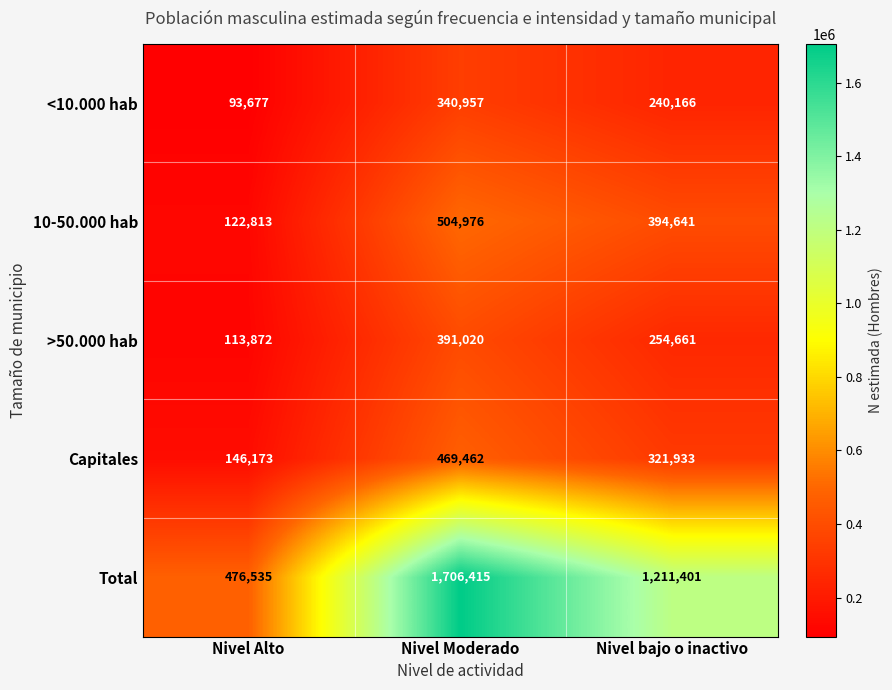

Reading left to right, transcribe all the data shown in this chart.

<10.000 hab: Nivel Alto=93677	Nivel Moderado=340957	Nivel bajo o inactivo=240166
10-50.000 hab: Nivel Alto=122813	Nivel Moderado=504976	Nivel bajo o inactivo=394641
>50.000 hab: Nivel Alto=113872	Nivel Moderado=391020	Nivel bajo o inactivo=254661
Capitales: Nivel Alto=146173	Nivel Moderado=469462	Nivel bajo o inactivo=321933
Total: Nivel Alto=476535	Nivel Moderado=1706415	Nivel bajo o inactivo=1211401